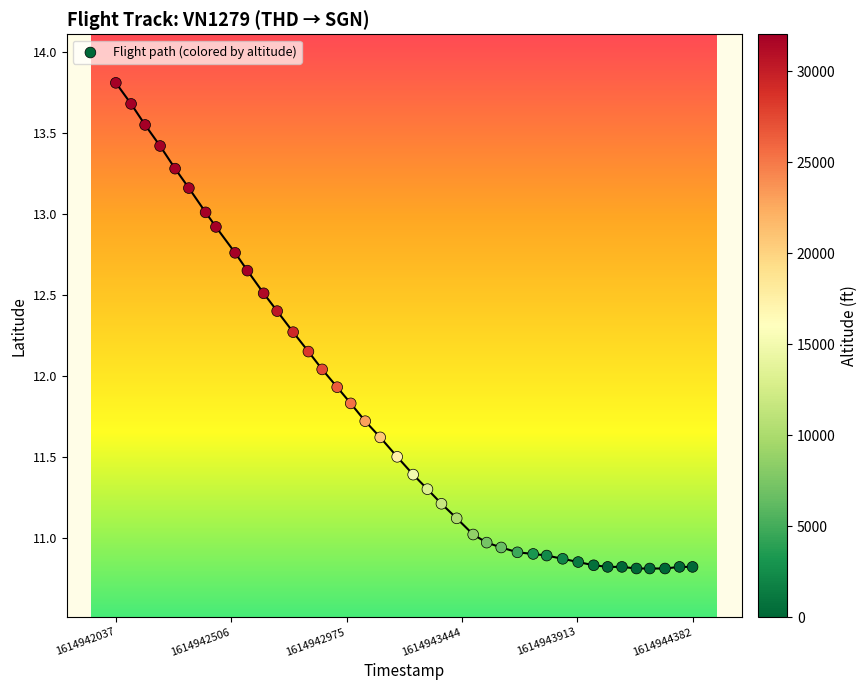

What is the range of Y values (max minus min)?

3.0